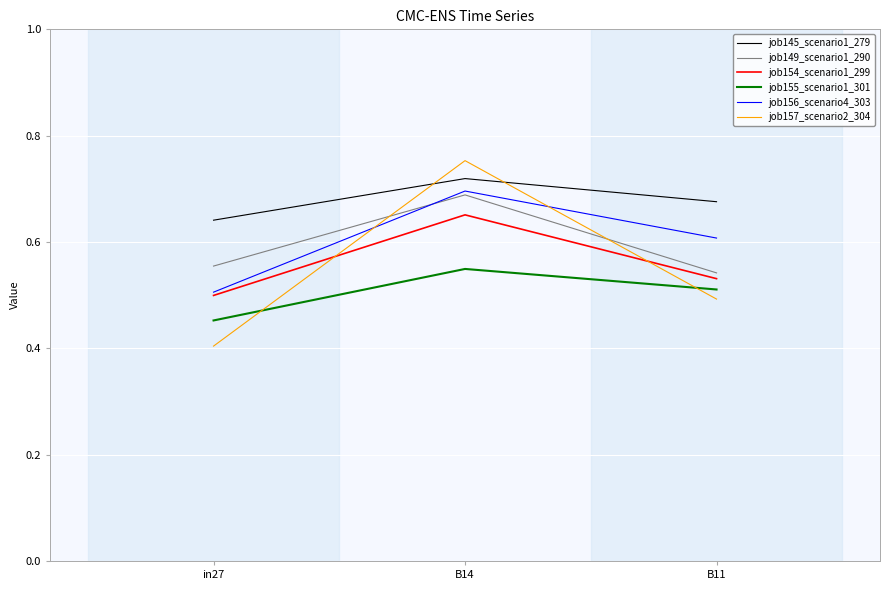

Which series has the largest range (max minus min)?

job157_scenario2_304